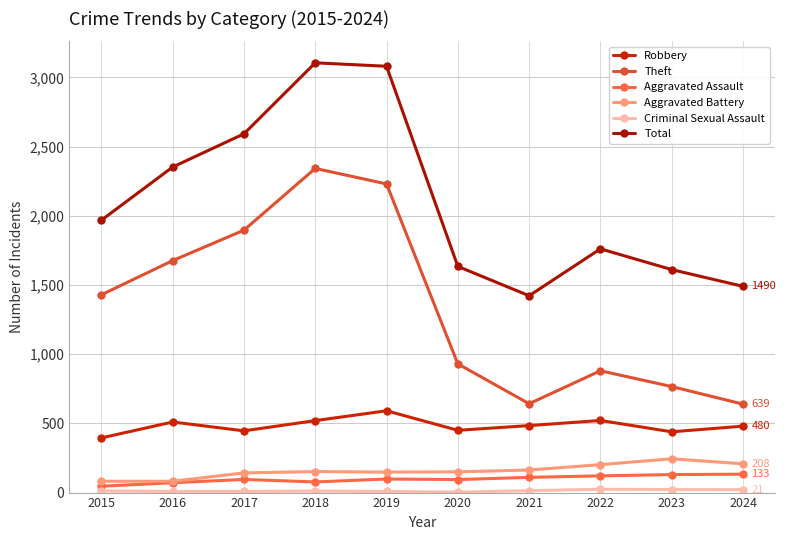

Which series has the largest range (max minus min)?

Theft